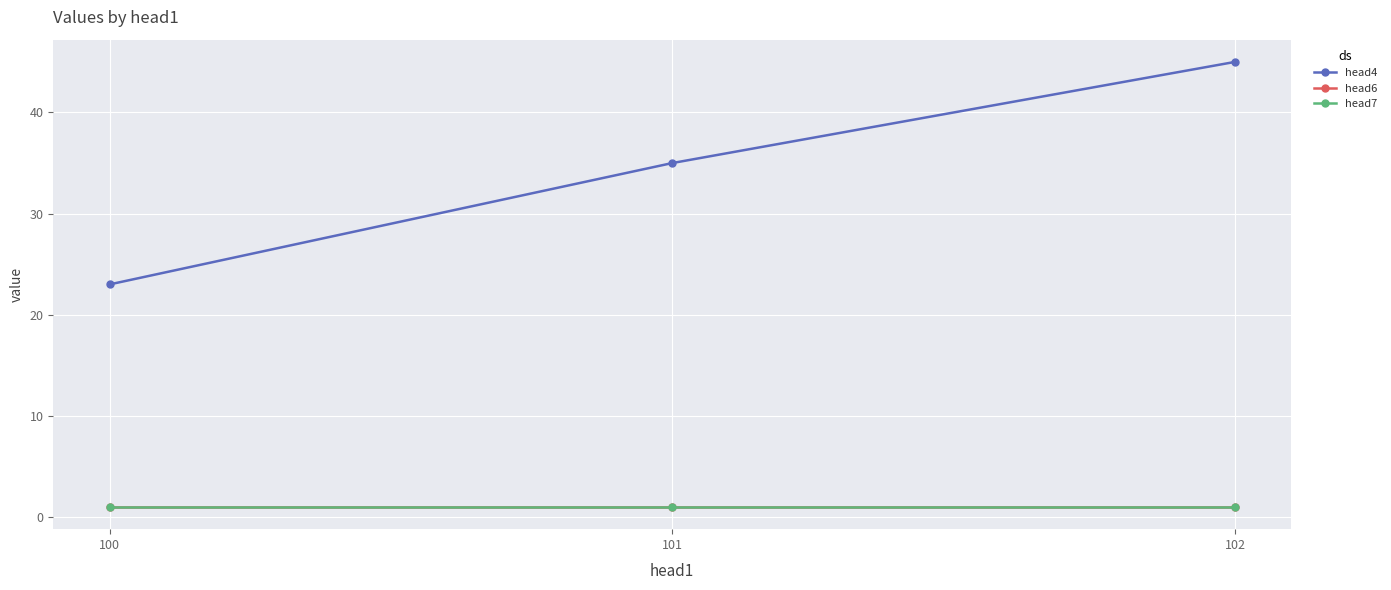

Does the chart have visible grid lines?

Yes